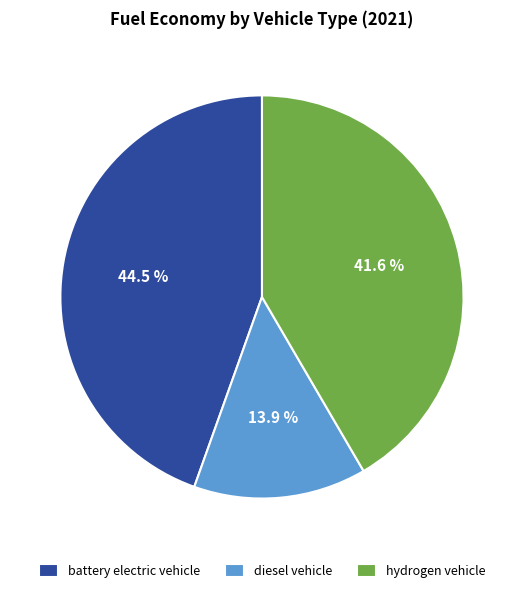

How many segments does this pie chart have?

3